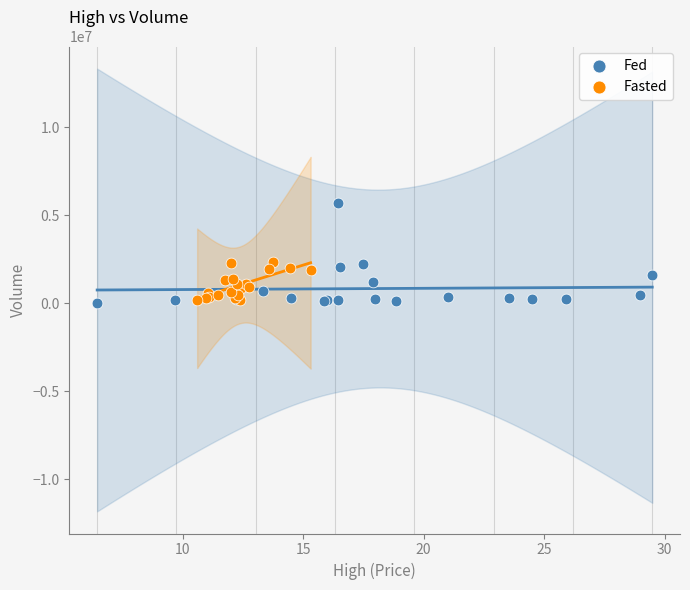

Which series reaches the maximum Y coordinate?

Fed